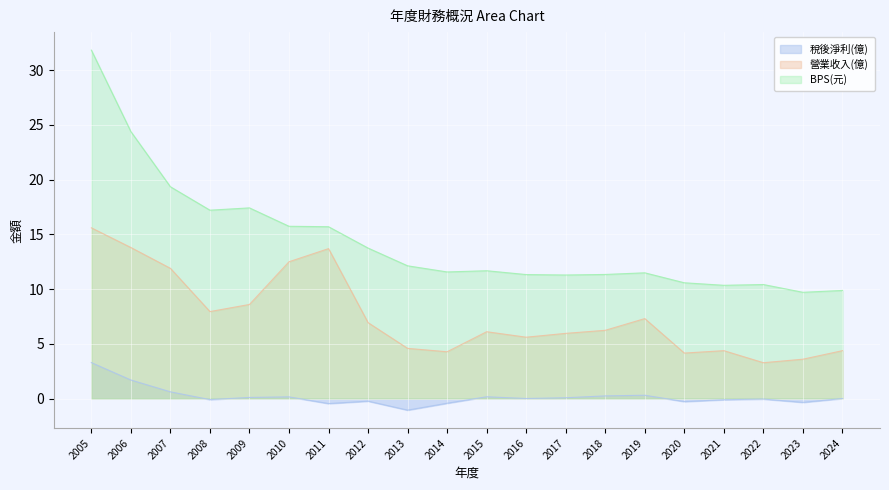

True or false: BPS(元) and 稅後淨利(億) intersect in this chart.

False